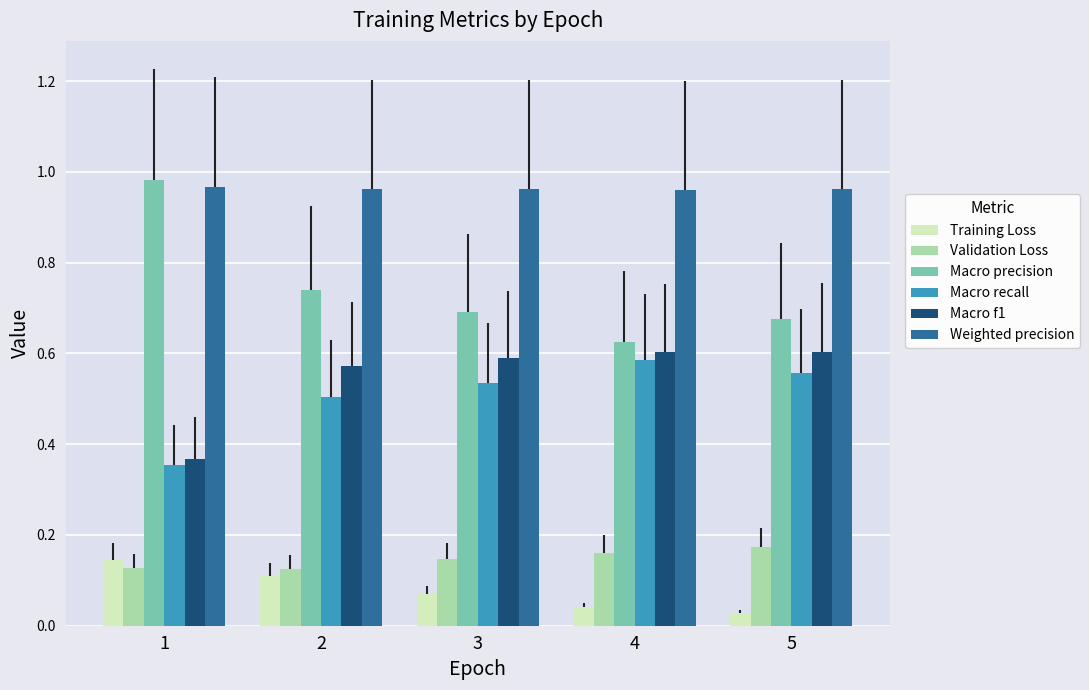

Which series changed the most between 1 and 4?

Macro precision